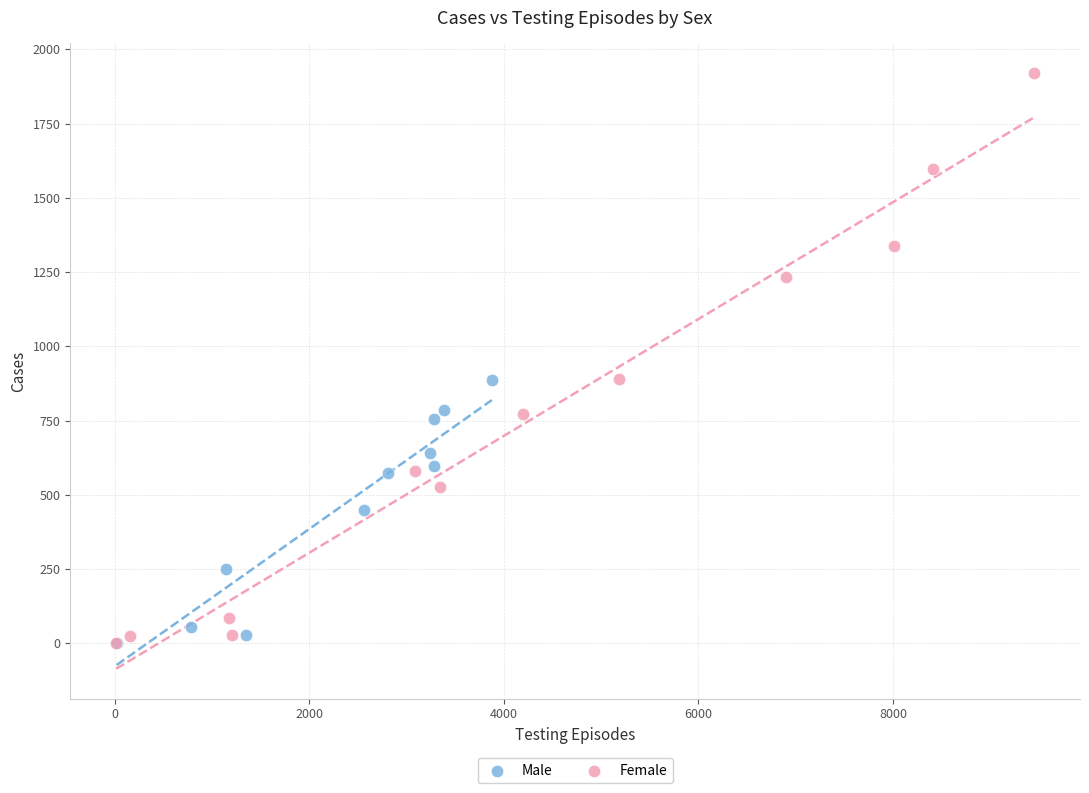

Which series reaches the maximum Y coordinate?

Female